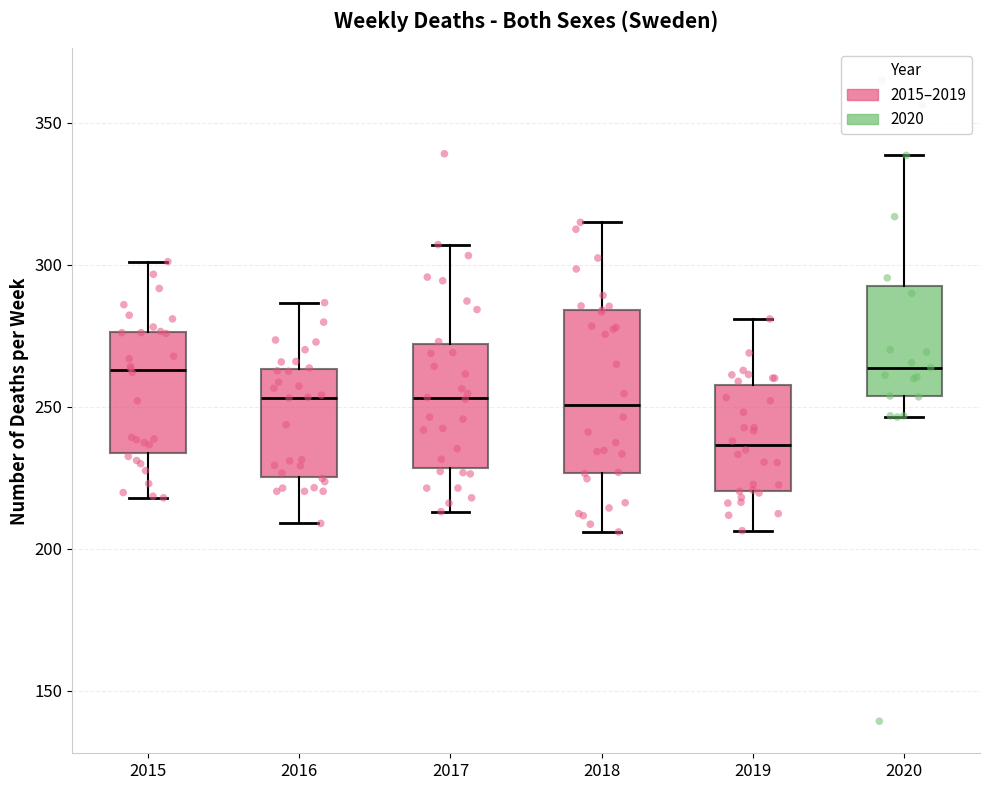

Reading left to right, transcribe this box plot: for each box, give where its median line is, the range the box spans, and where its two whiskers end, as read against the y-axis. The values are not printed on the chart, so give them approximately, as read against the axis.

2015: median 265, box 235 to 275, whiskers 220 to 300
2016: median 255, box 225 to 265, whiskers 210 to 285
2017: median 255, box 230 to 270, whiskers 215 to 305
2018: median 250, box 225 to 285, whiskers 205 to 315
2019: median 235, box 220 to 255, whiskers 205 to 280
2020: median 265, box 255 to 295, whiskers 245 to 340